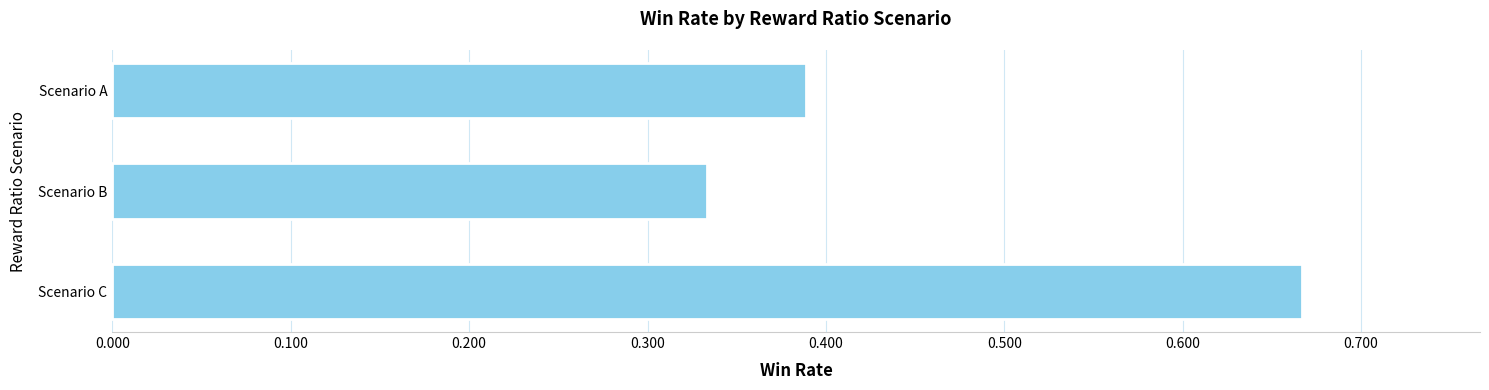

How many distinct data groups are displayed?

1